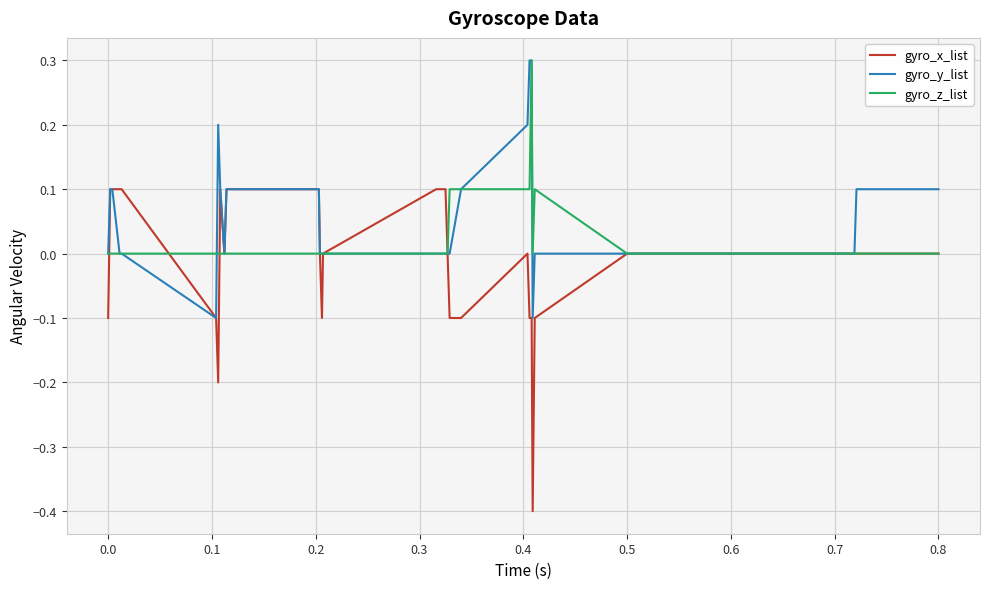

True or false: gyro_x_list has more than 1 interior local peaks.

True